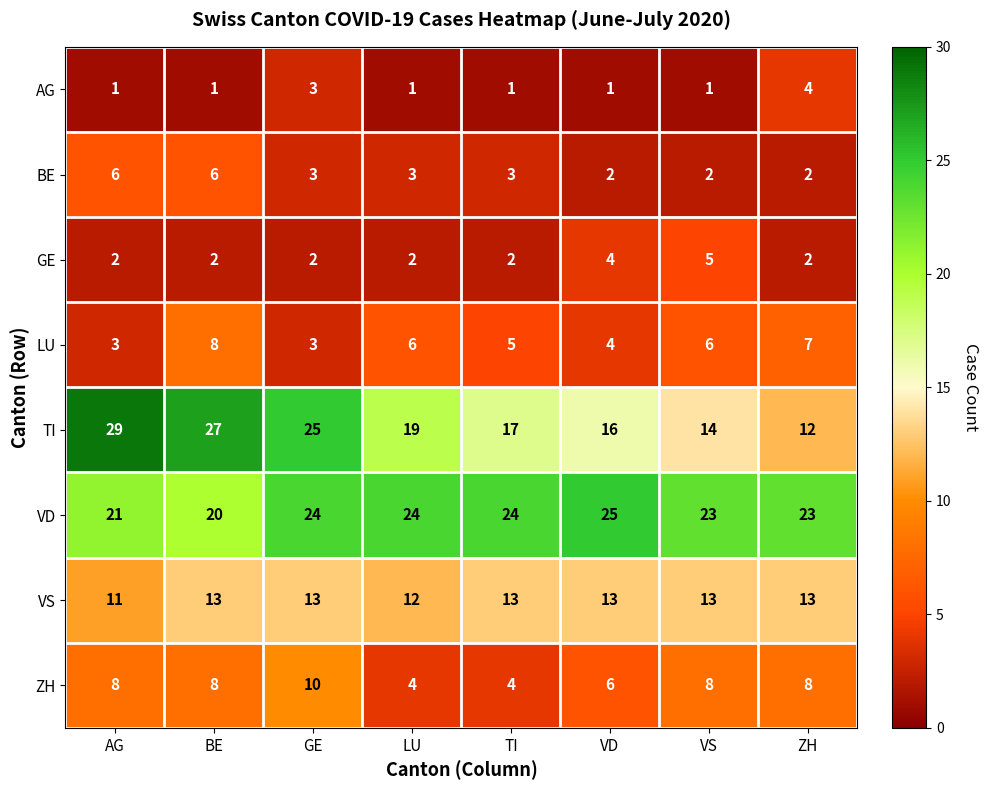

What is the greatest value displayed?

29